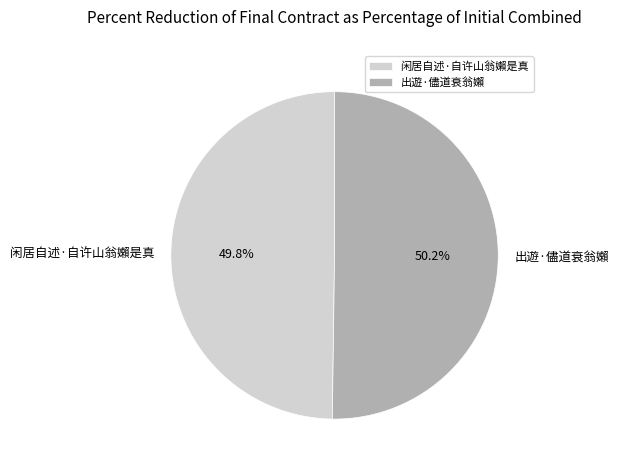

The 出遊·儘道衰翁嬾 slice represents 50% of the pie. True or false?

True